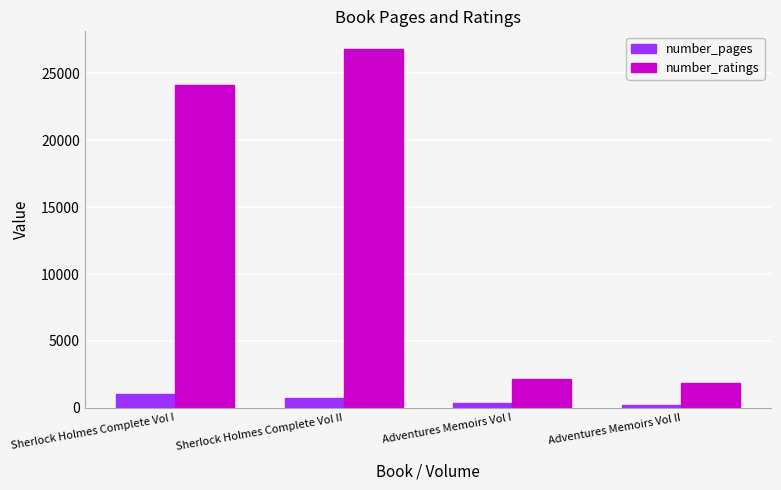

Count the number of data series in this chart.

2